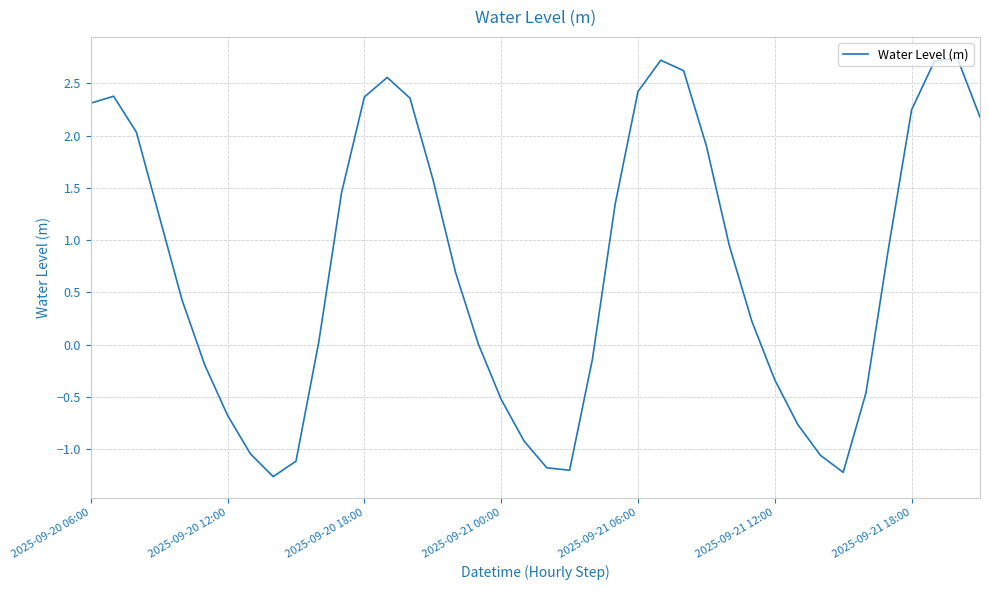

What is the maximum value shown in the chart?

2.7